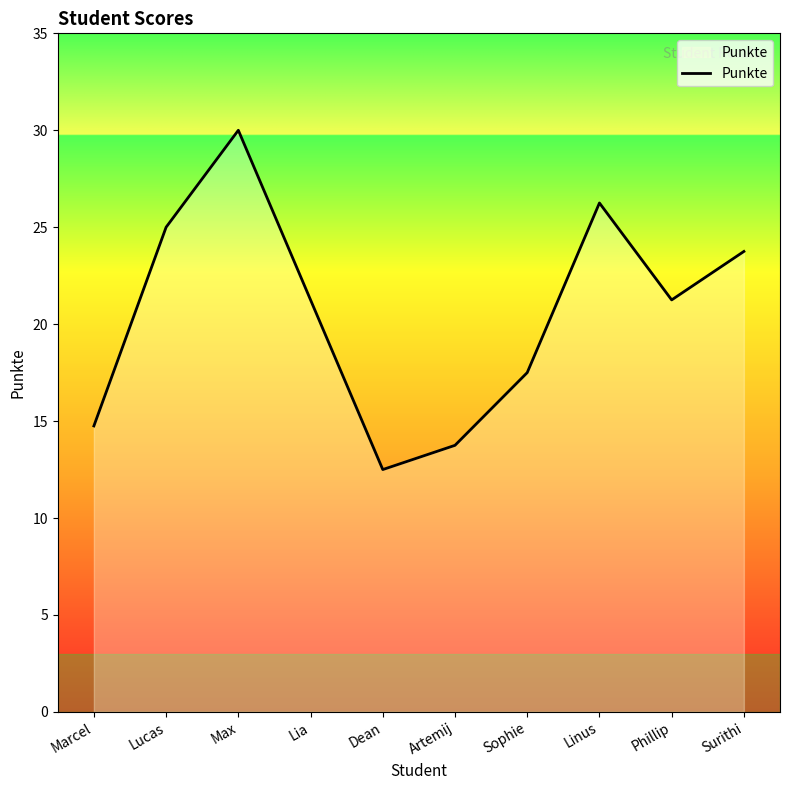

What is the minimum value shown in the chart?

12.5